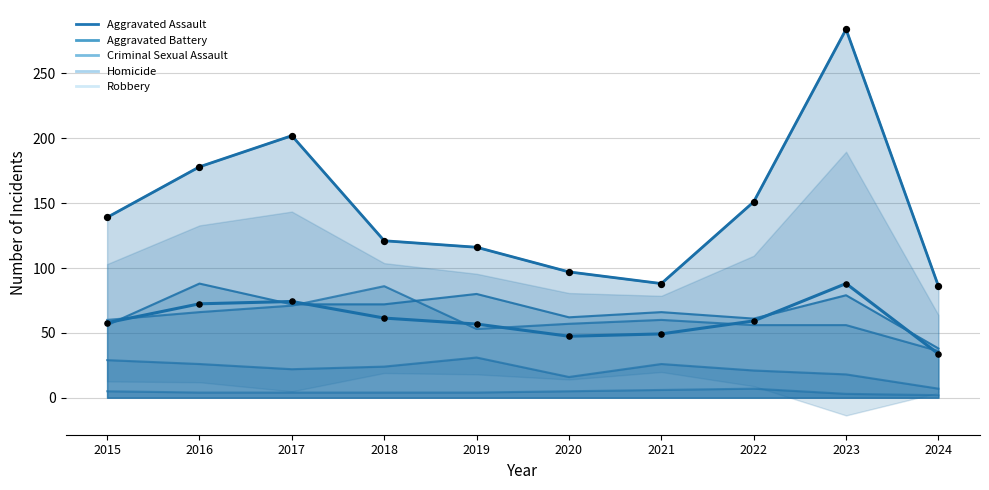

Which series has the largest total across all categories?

Robbery